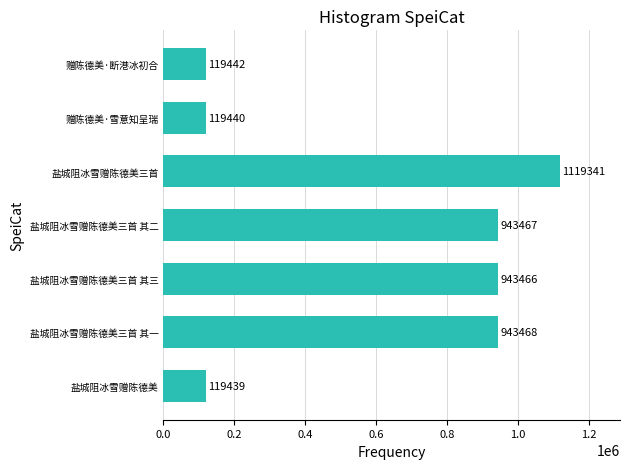

Rank the categories by value from highest to lowest.

盐城阻冰雪赠陈德美三首, 盐城阻冰雪赠陈德美三首 其一, 盐城阻冰雪赠陈德美三首 其二, 盐城阻冰雪赠陈德美三首 其三, 赠陈德美·断港冰初合, 赠陈德美·雪意知呈瑞, 盐城阻冰雪赠陈德美